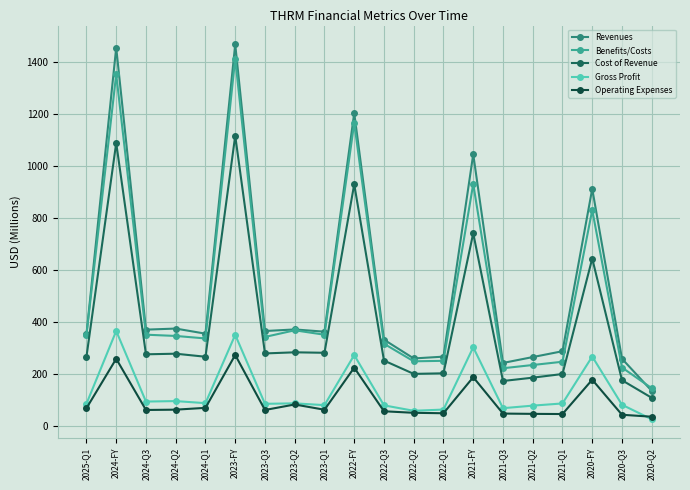

What is the difference between the second highest and minimum values in the Gross Profit series?

324.9